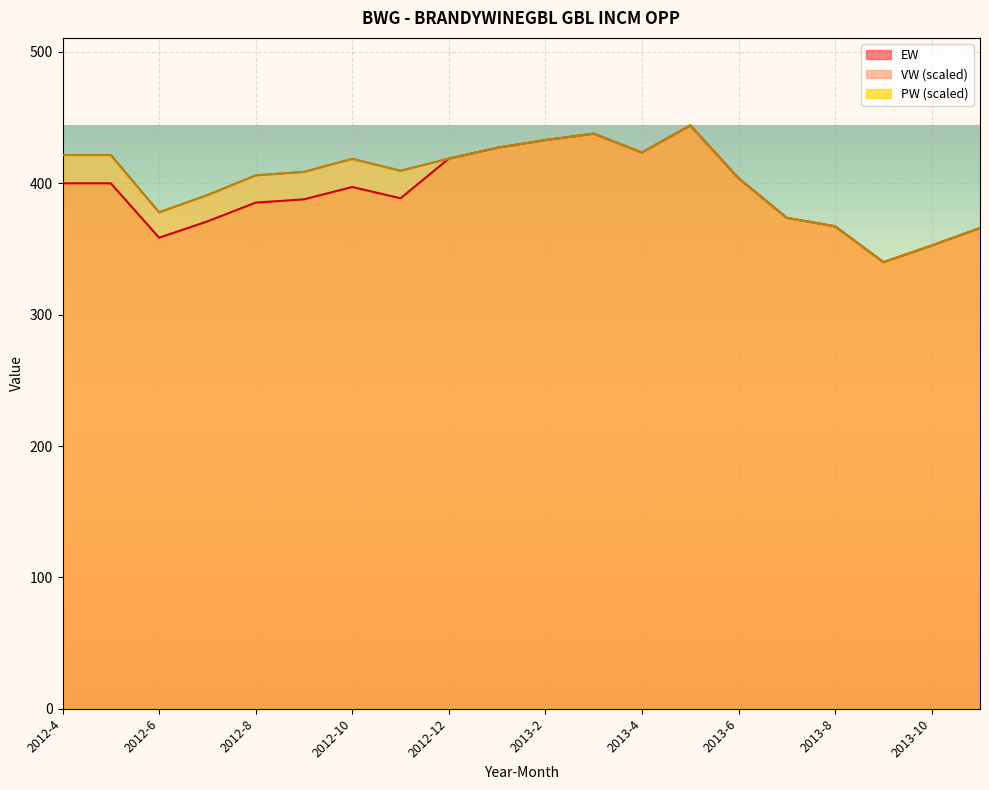

Reading left to right, what are all the values shown in this chart?

EW: 400.0	400.0	358.6	371.0	385.3	387.8	397.2	388.6	418.8	427.0	432.9	437.8	423.4	444.1	403.8	373.7	367.2	340.0	352.6	365.9
VW: 421.5	421.5	377.9	391.0	406.0	408.7	418.6	409.5	418.8	427.0	432.9	437.8	423.4	444.1	403.8	373.7	367.2	340.0	352.6	365.9
PW: 421.5	421.5	377.9	391.0	406.0	408.7	418.6	409.5	418.8	427.0	432.9	437.8	423.4	444.1	403.8	373.7	367.2	340.0	352.6	365.9